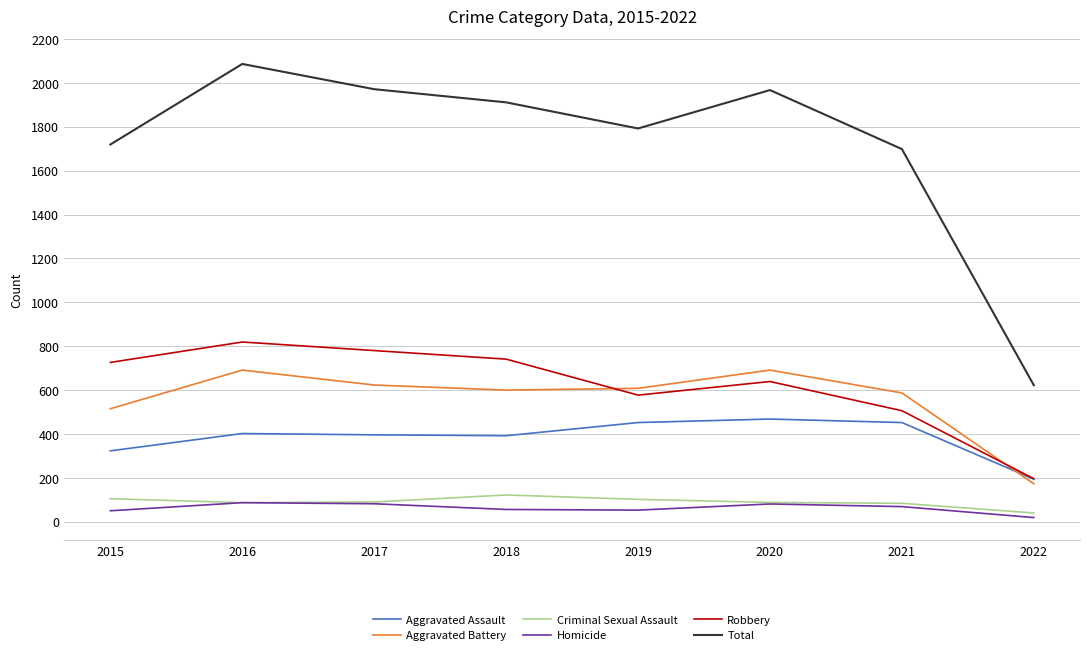

The value of Aggravated Battery at 2022 is 173. True or false?

True